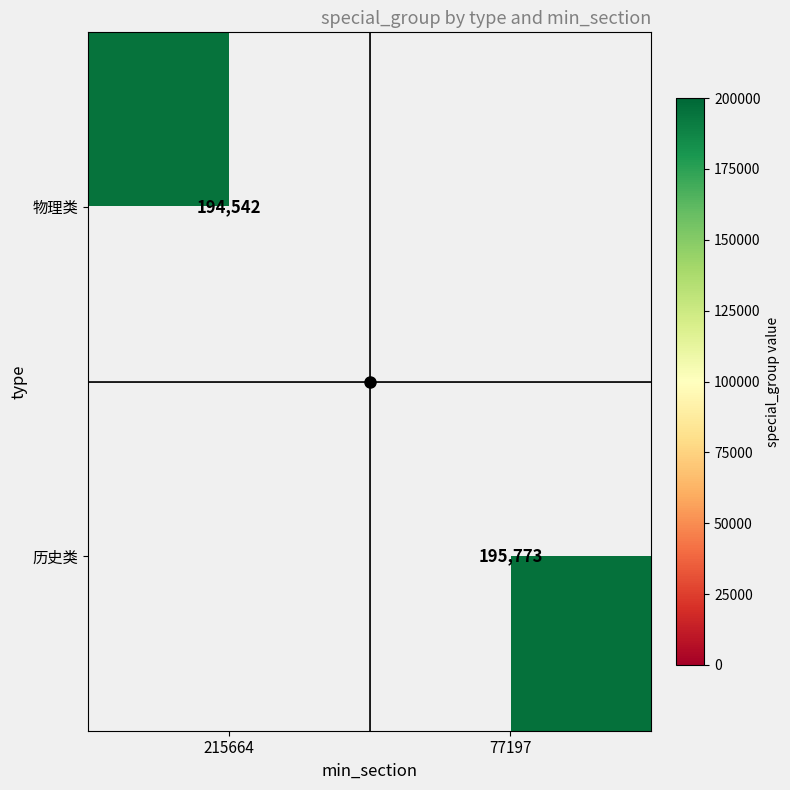

Which series has the widest spread of values?

物理类